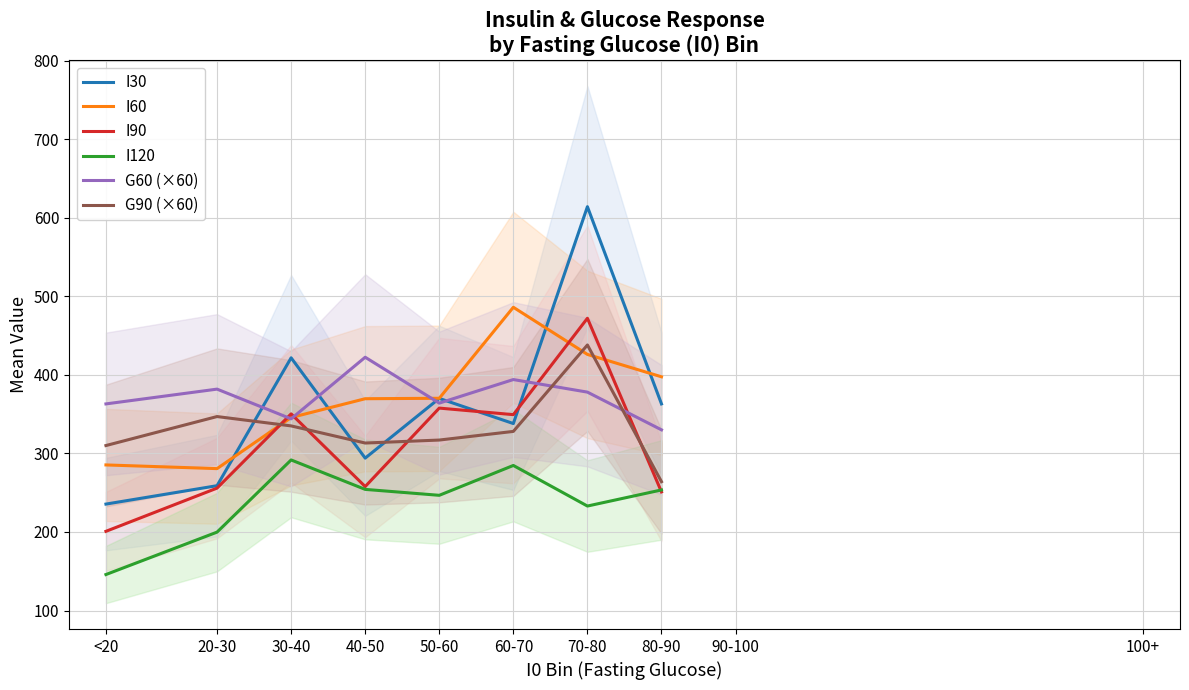

Which series has the widest spread of values?

I30